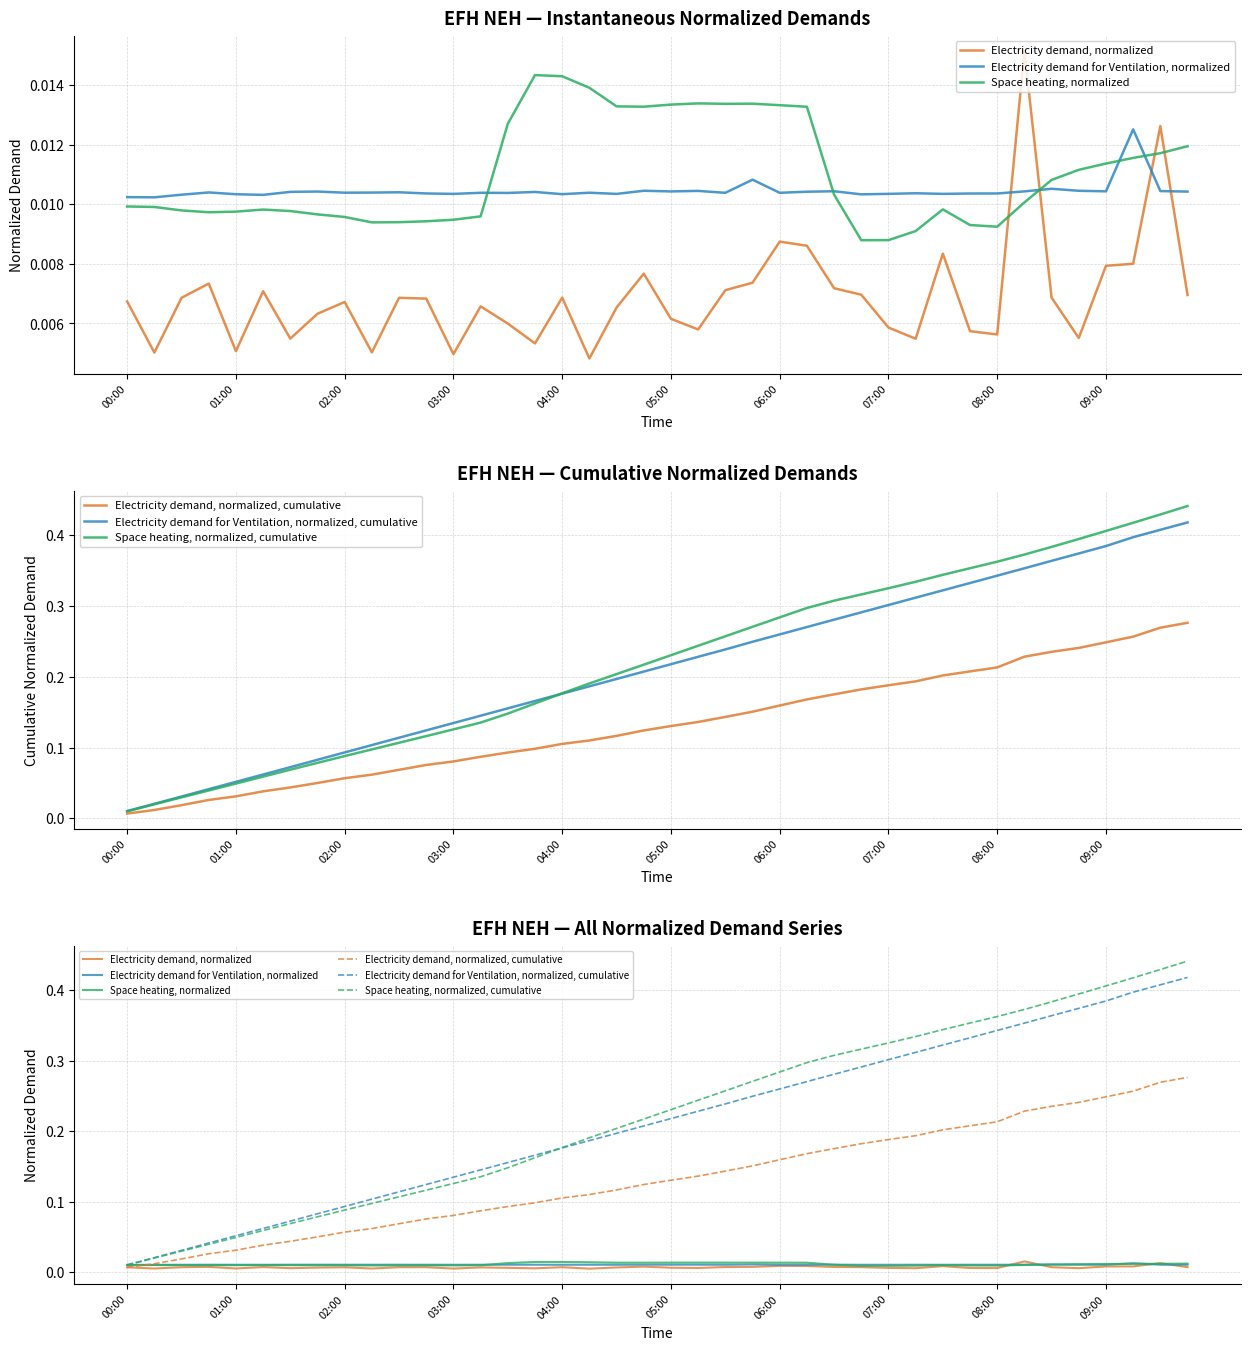

Rank the series by their maximum value, from highest to lowest.

Space heating, normalized, cumulative, Electricity demand for Ventilation, normalized, cumulative, Electricity demand, normalized, cumulative, Electricity demand, normalized, Space heating, normalized, Electricity demand for Ventilation, normalized